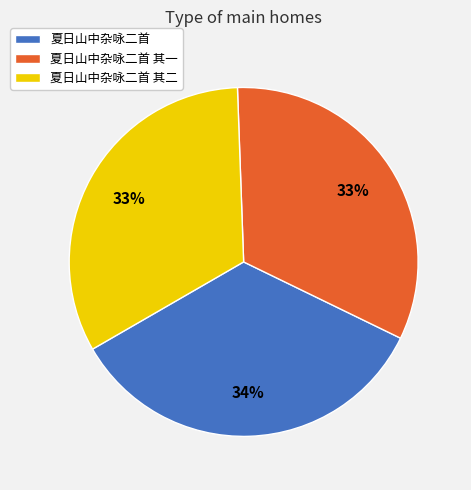

What is the ratio of the value at 夏日山中杂咏二首 其一 to the value at 夏日山中杂咏二首 其二?

1.0